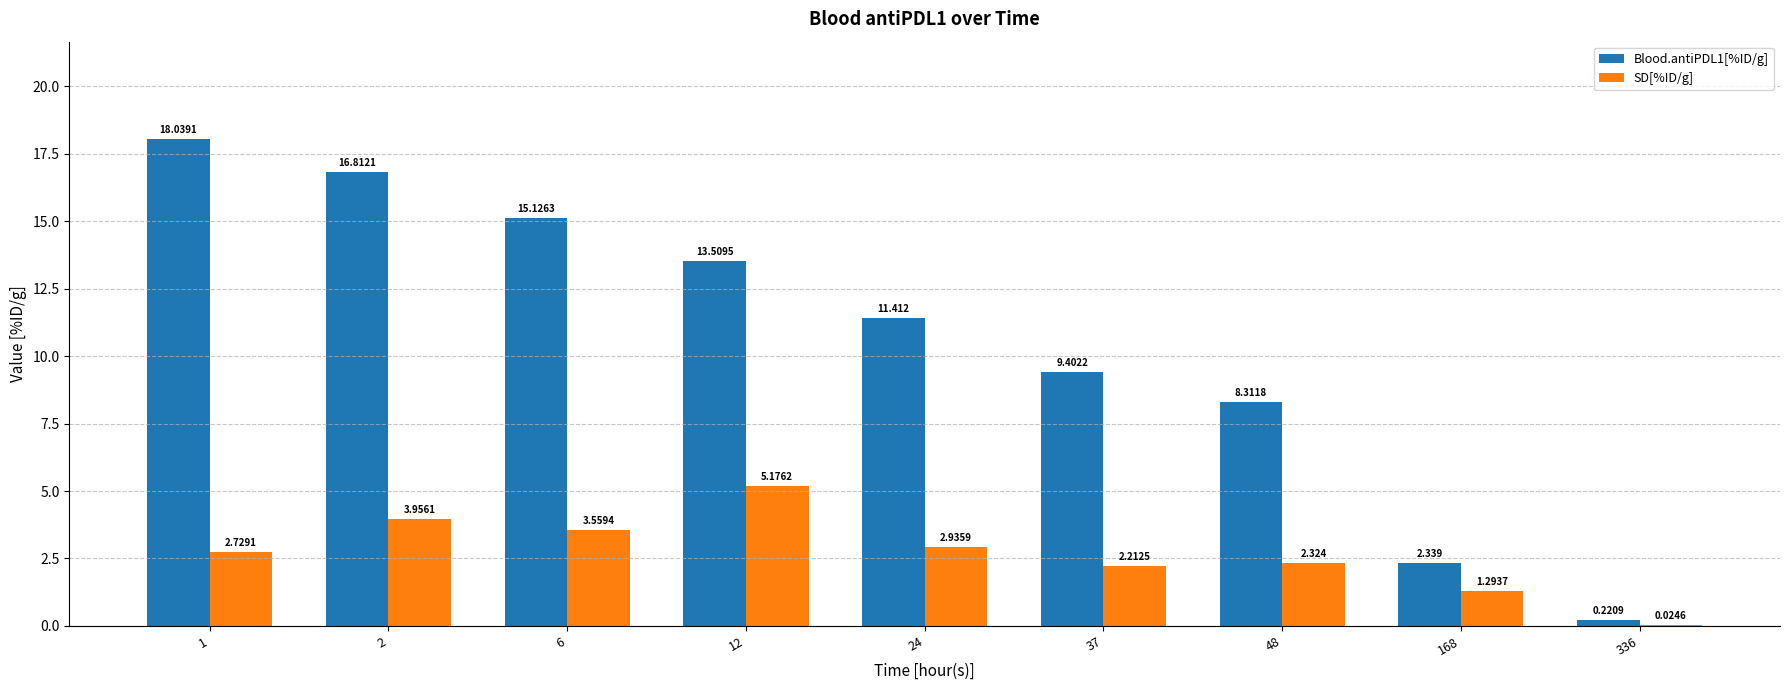

Is the value of Blood.antiPDL1[%ID/g] at 37 greater than the value of SD[%ID/g] at 24?

Yes